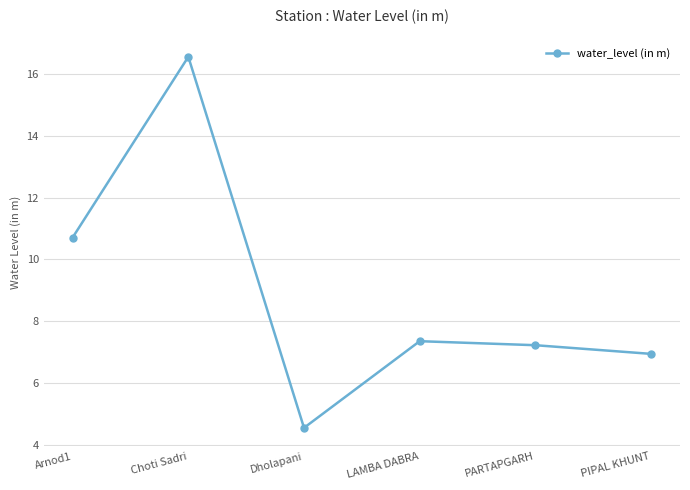

How many data points does each series have?

6